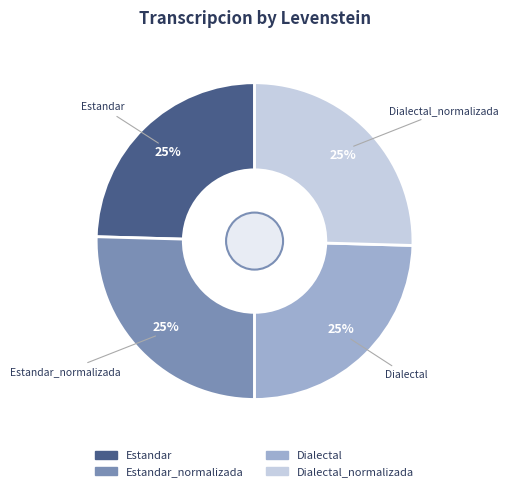

What percentage is the Estandar_normalizada slice, to the nearest percent?

25%